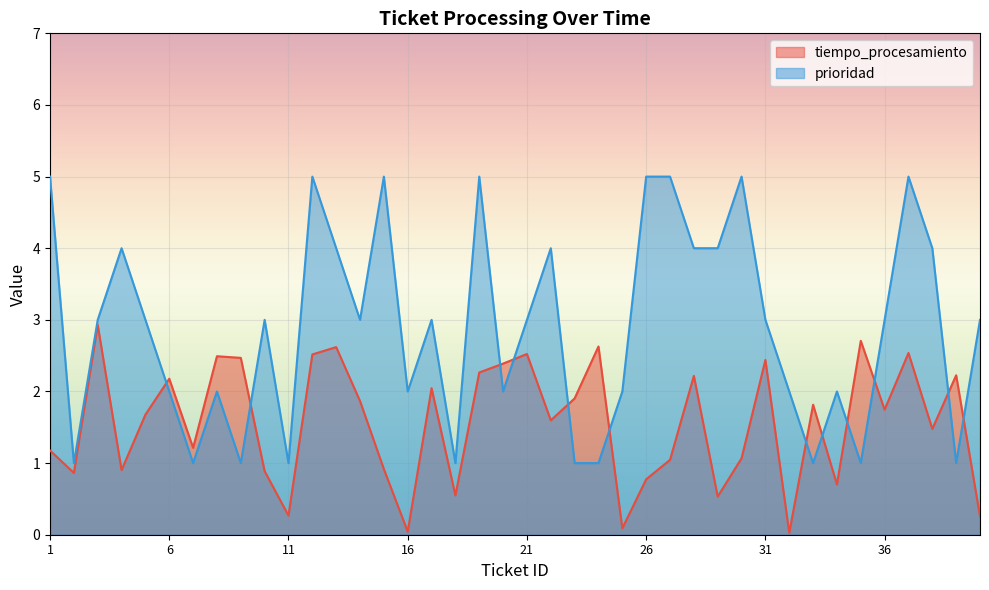

What is the total value across all series at 16?

2.0